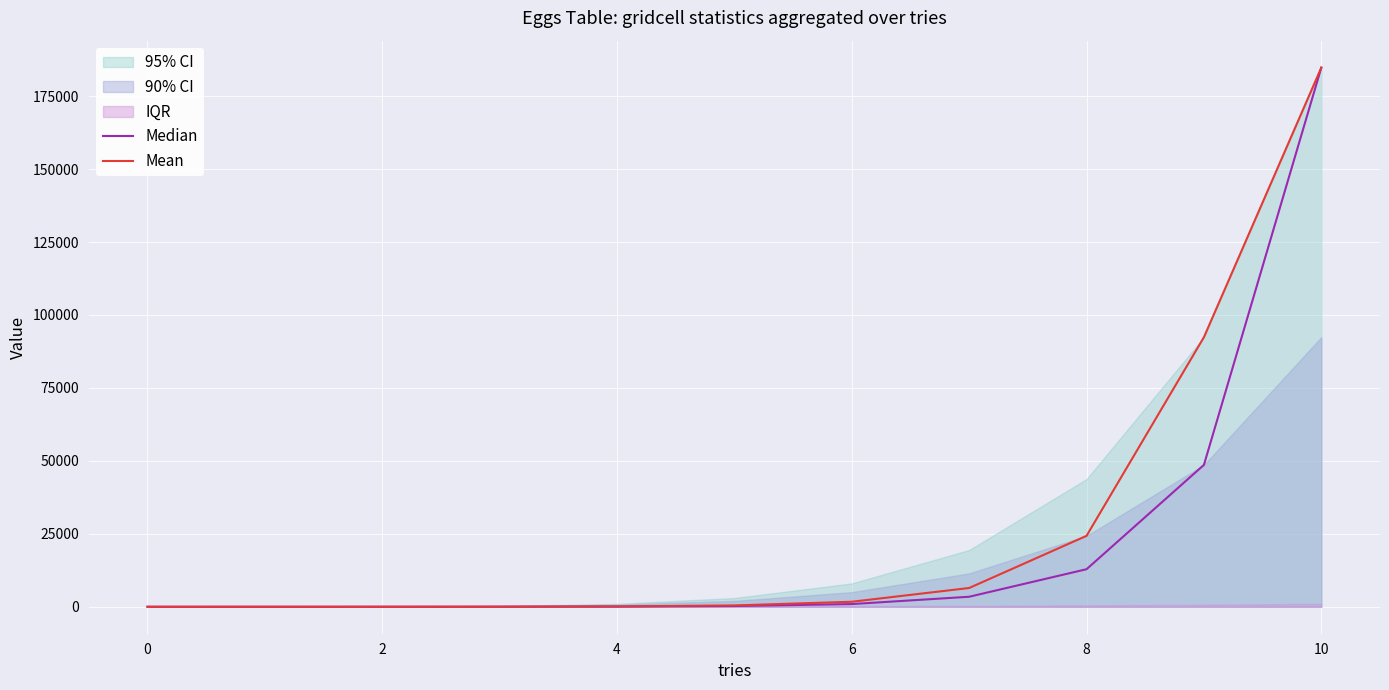

True or false: Mean has more than 1 interior local peaks.

False